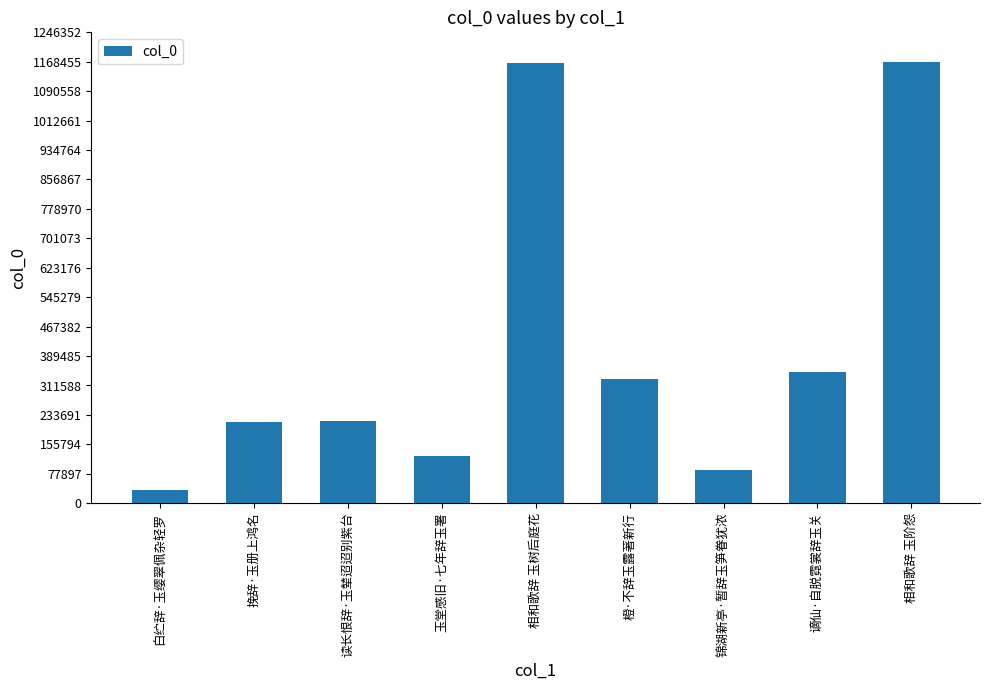

How many distinct data groups are displayed?

1